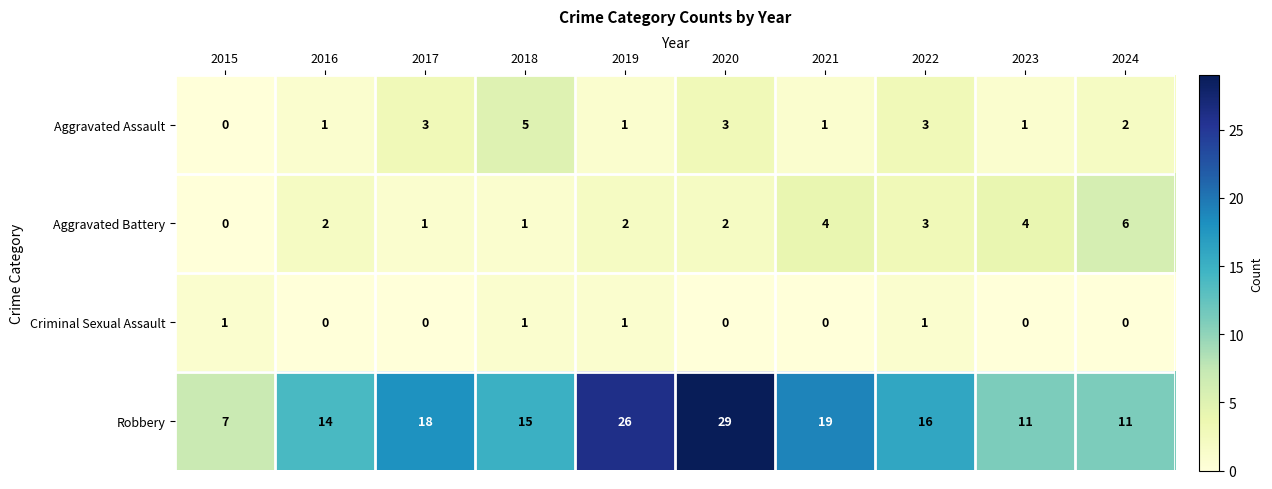

What is the difference between the highest and lowest values at 2018?

14